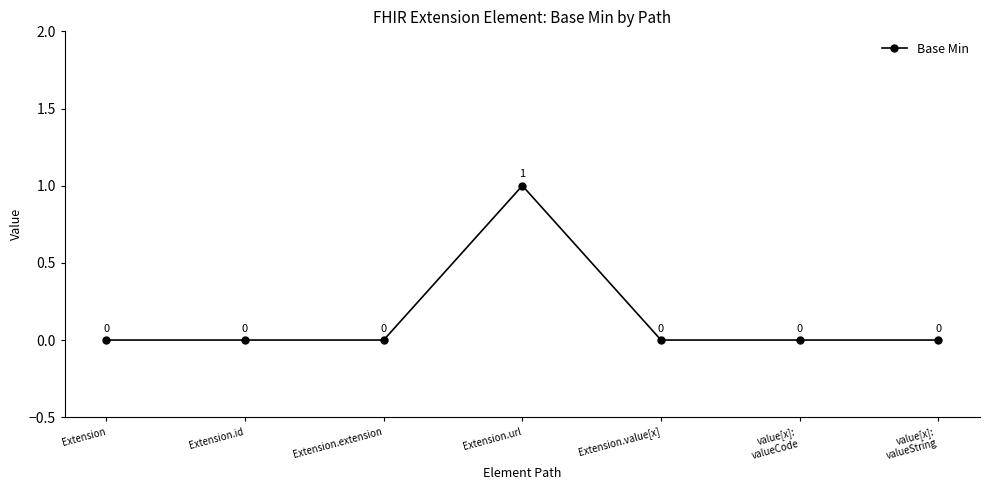

The chart shows a value of 1 at Extension.value[x]. True or false?

False